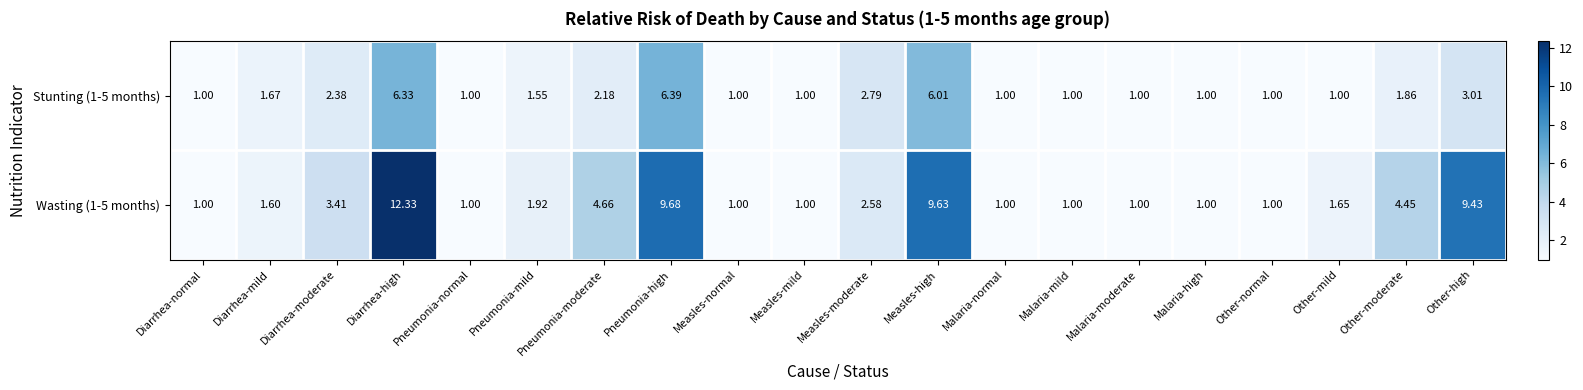

Which label corresponds to the largest value in the chart?

Diarrhea-high